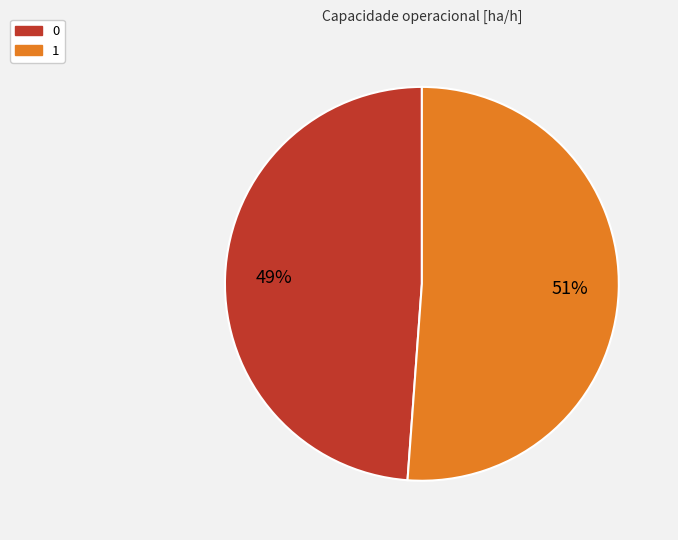

Count the number of slices in the pie.

2